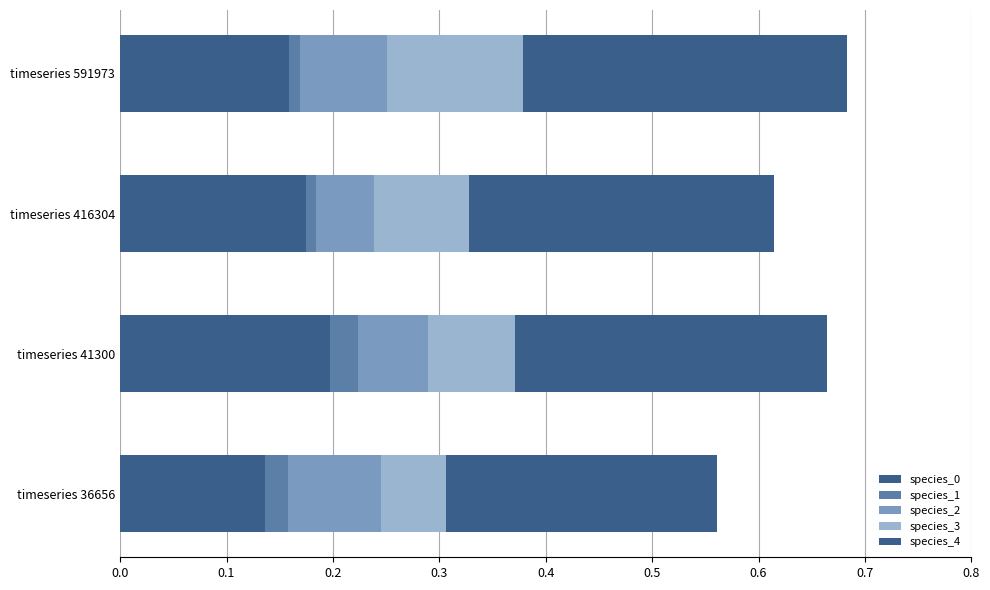

Reading right to left, extract all data points from this chart.

species_0: 0.2=0.2	0.1=0.2	0.0=0.2	-0.1=0.1
species_1: 0.2=0.0	0.1=0.0	0.0=0.0	-0.1=0.0
species_2: 0.2=0.1	0.1=0.1	0.0=0.1	-0.1=0.1
species_3: 0.2=0.1	0.1=0.1	0.0=0.1	-0.1=0.1
species_4: 0.2=0.3	0.1=0.3	0.0=0.3	-0.1=0.3